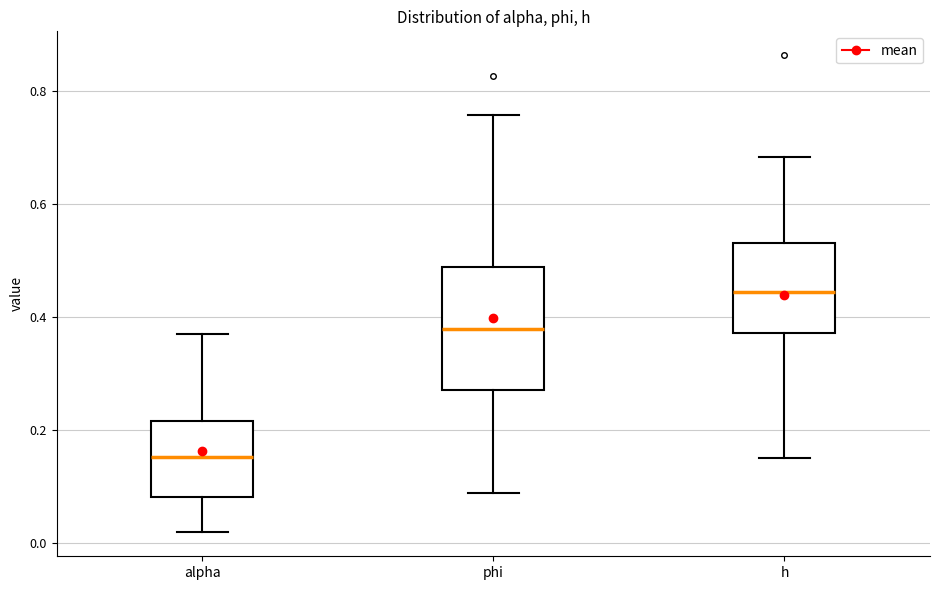

Reading left to right, transcribe this box plot: for each box, give where its median line is, the range the box spans, and where its two whiskers end, as read against the y-axis. The values are not printed on the chart, so give them approximately, as read against the axis.

alpha: median 0.16, box 0.08 to 0.22, whiskers 0.02 to 0.38
phi: median 0.38, box 0.28 to 0.48, whiskers 0.08 to 0.76
h: median 0.44, box 0.38 to 0.54, whiskers 0.16 to 0.68